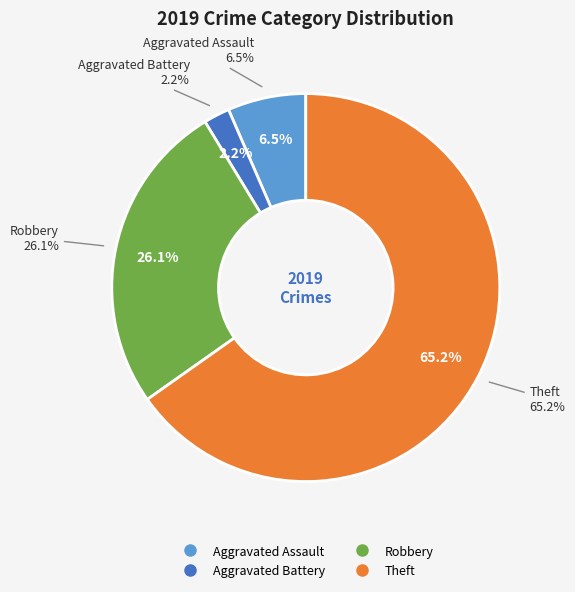

To the nearest percent, what is the difference between the largest and smallest slice percentages?

63%